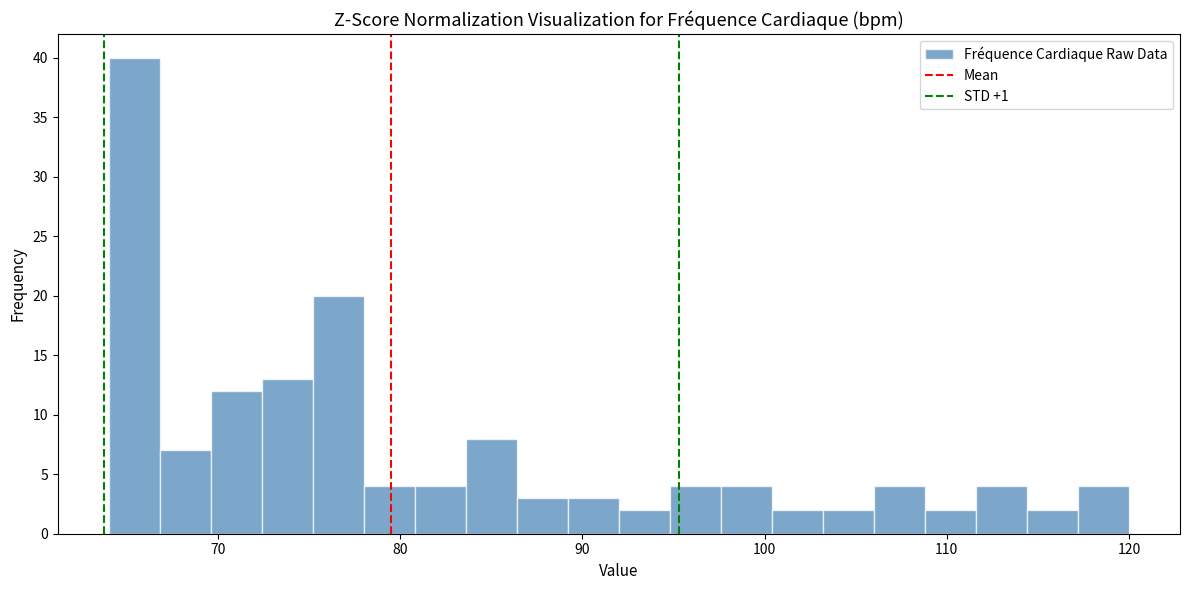

Read against the x-axis, roughly where is the centre of the tallest bar?

65